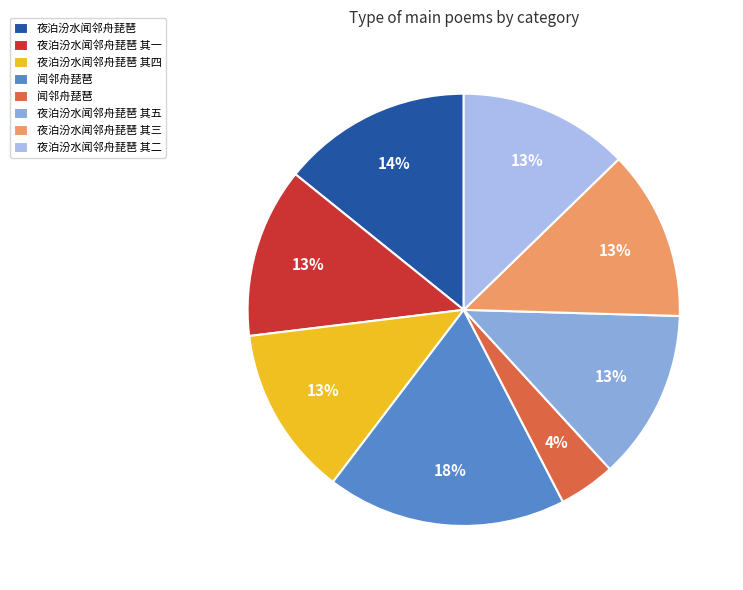

To the nearest percent, what is the difference between the largest and smallest slice percentages?

14%